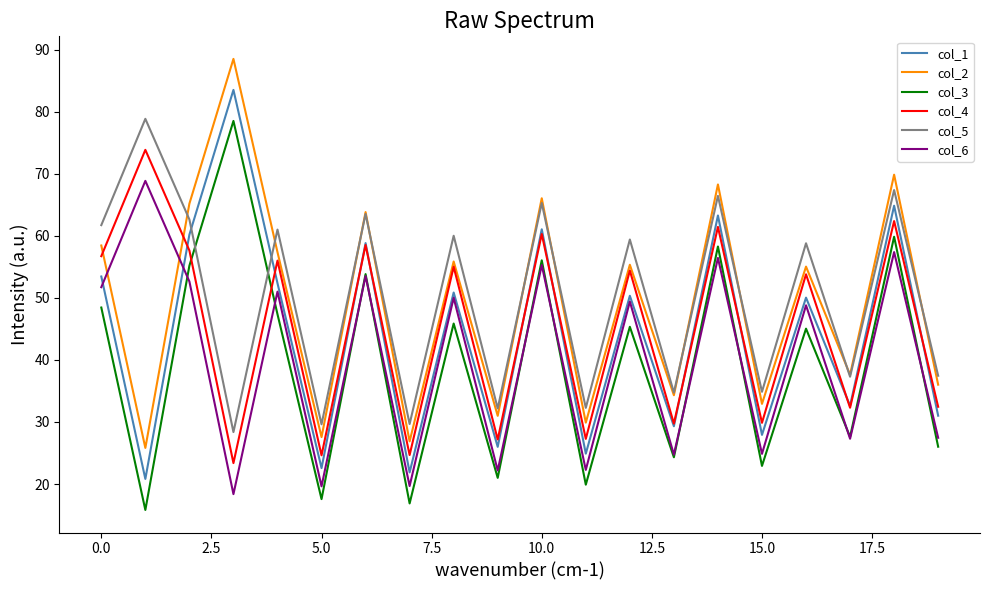

Does the chart have visible grid lines?

No